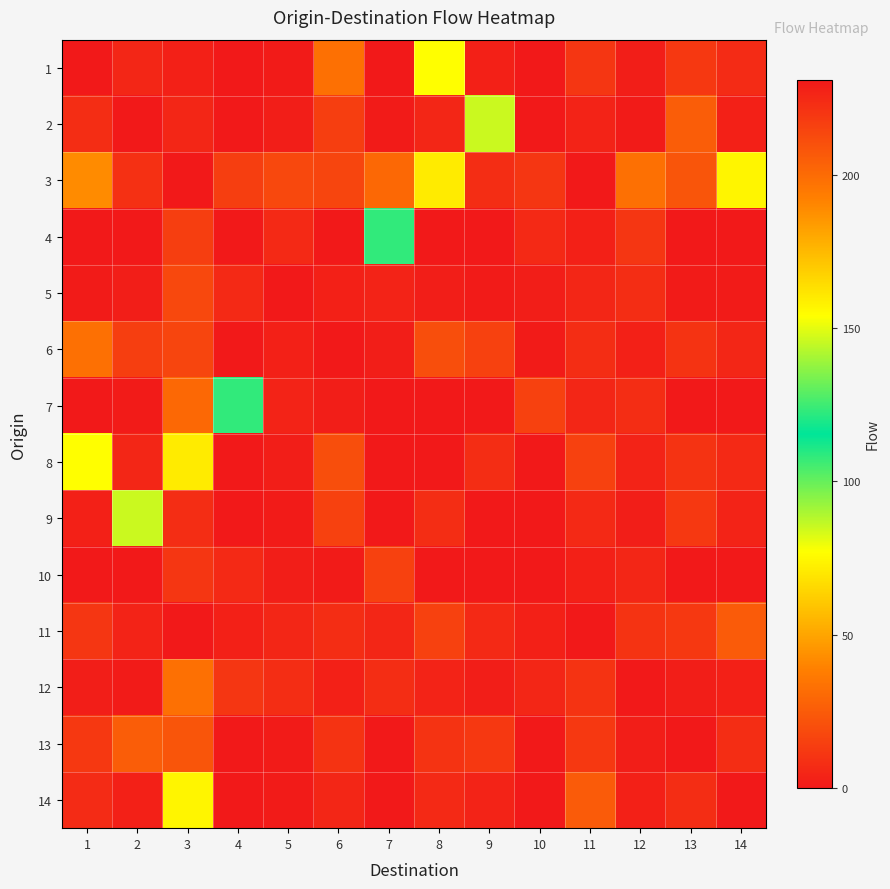

What is the total value across all series at 3?

538